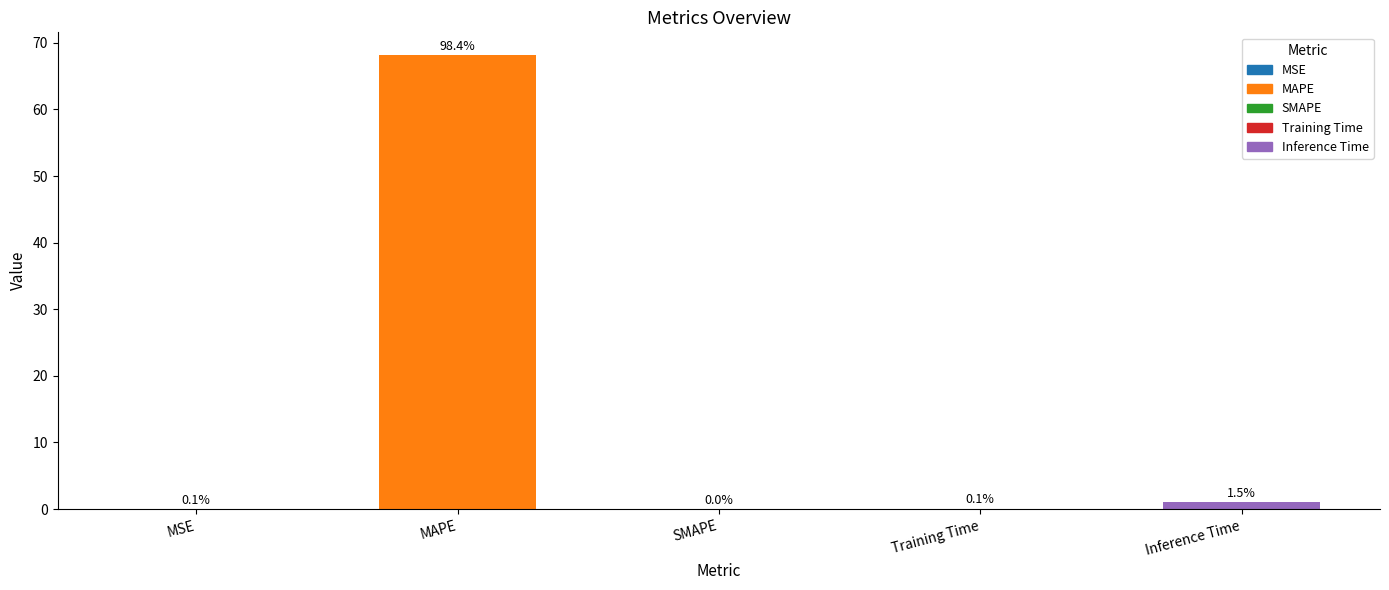

Are the bars grouped side by side (vs. stacked)?

No